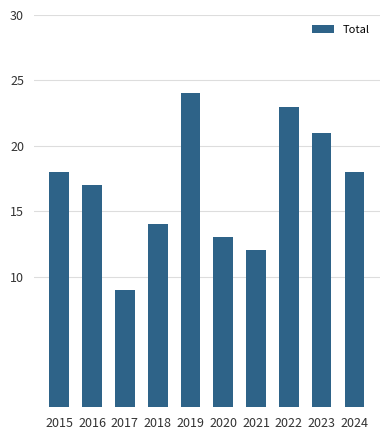

What is the difference between the maximum and second lowest values?

12